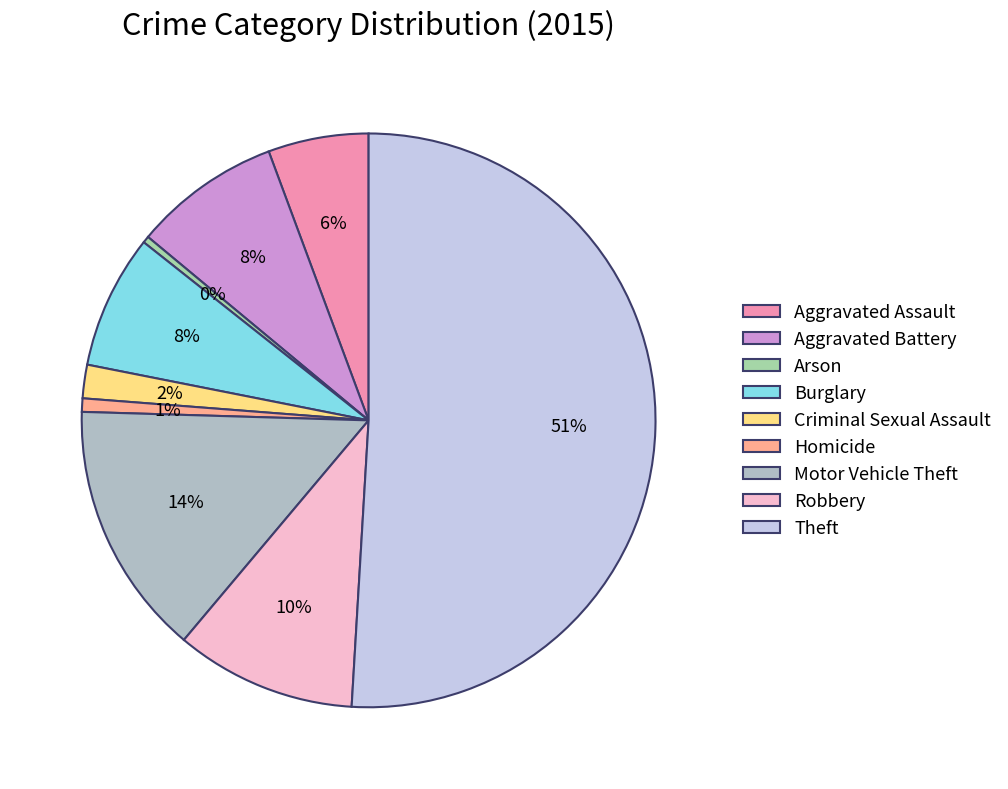

To the nearest percent, what is the average slice percentage?

11%